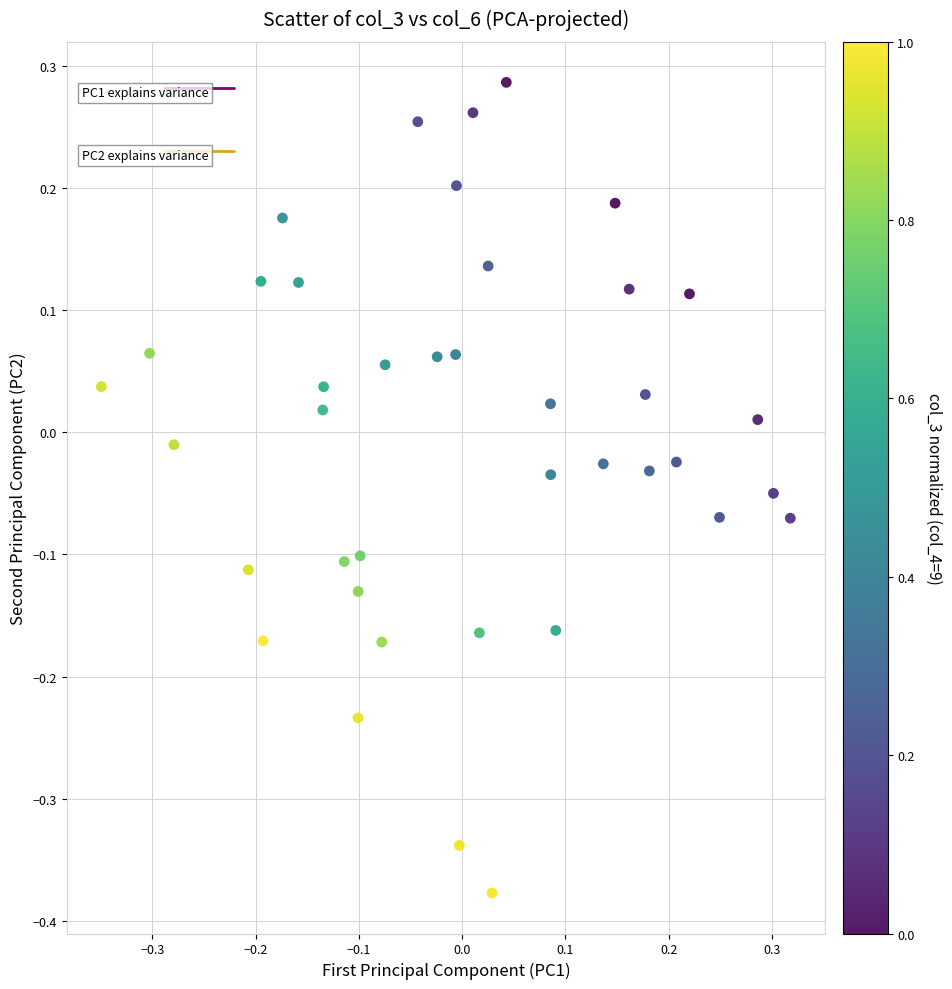

What is the range of X values (max minus min)?

0.7